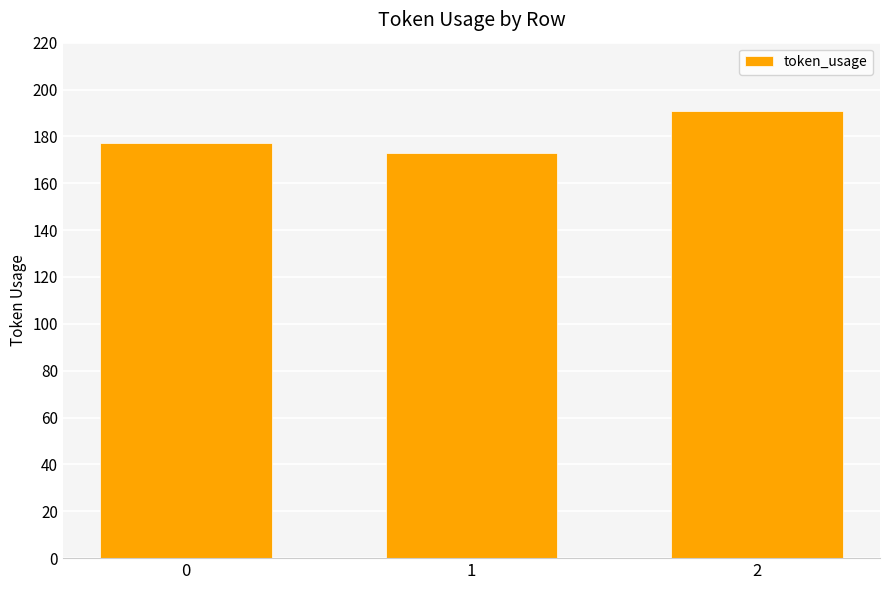

Is it true that the value at 2 is 191?

True